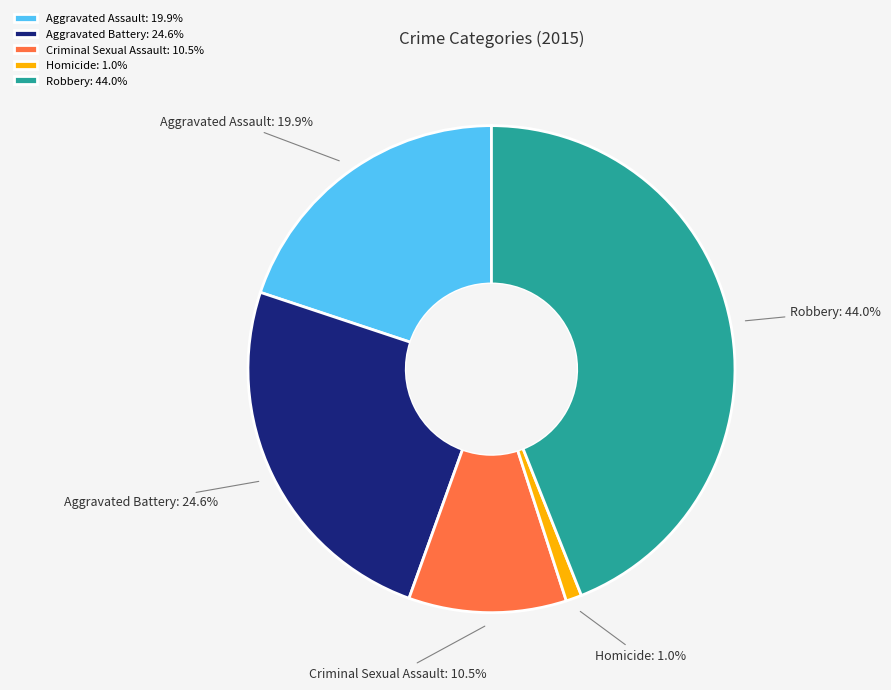

Is there any slice that represents more than half of the pie?

No